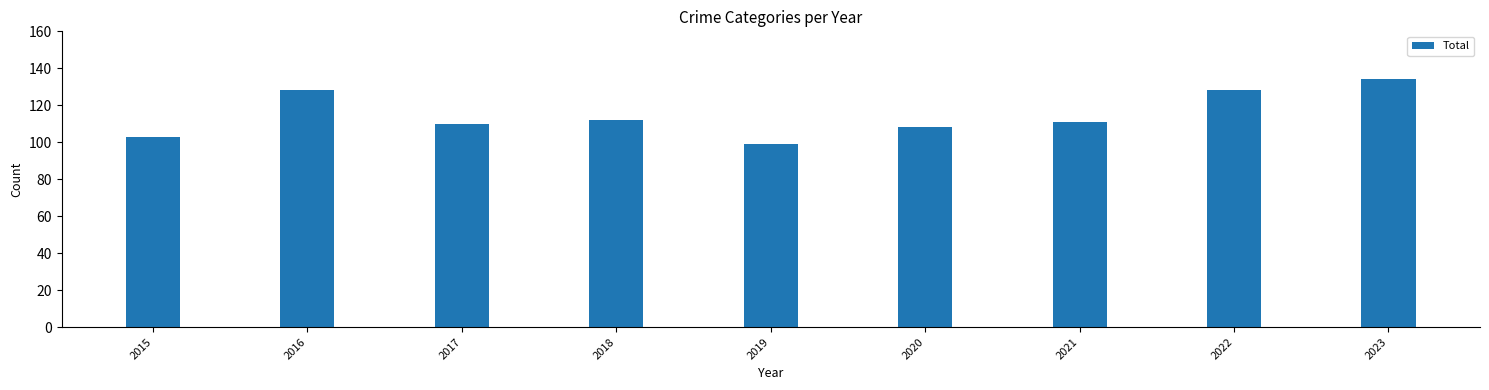

What is the ratio of the value at 2018 to the value at 2016?

0.9